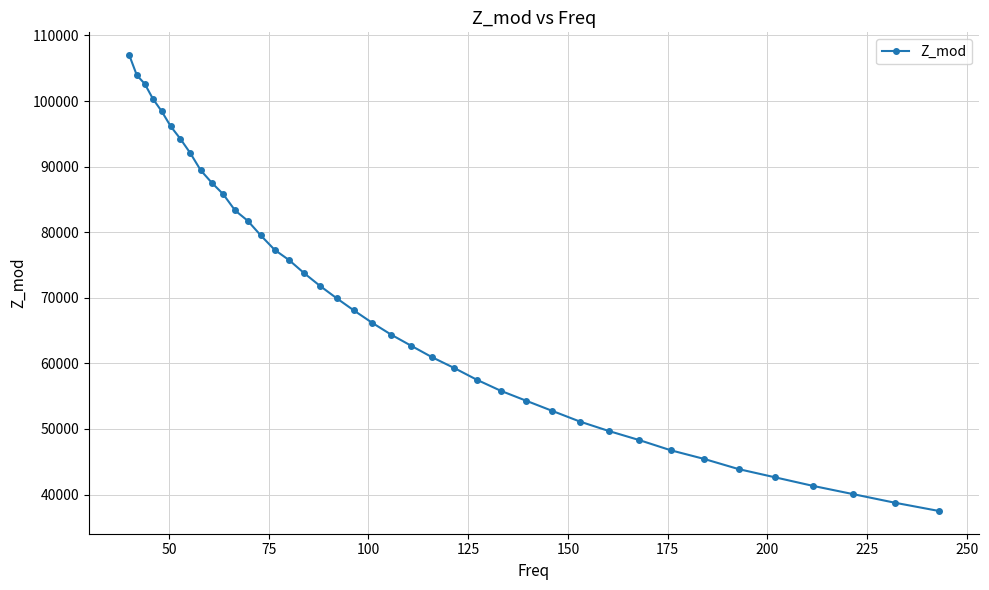

What is the minimum value shown in the chart?

37500.0